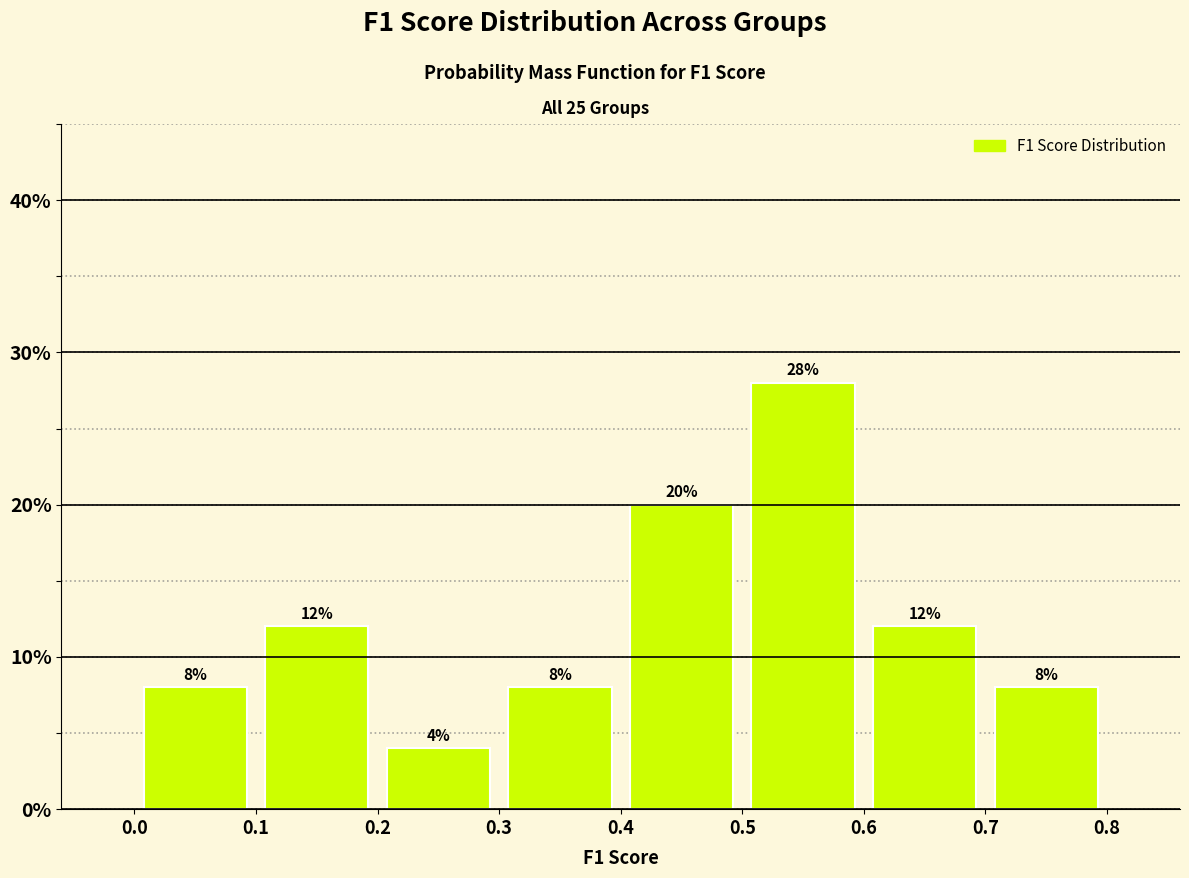

Reading left to right, list every bar in this chart as the range it spans on the x-axis followed by its height.

0.0 to 0.1: 8
0.1 to 0.2: 12
0.2 to 0.3: 4
0.3 to 0.4: 8
0.4 to 0.5: 20
0.5 to 0.6: 28
0.6 to 0.7: 12
0.7 to 0.8: 8